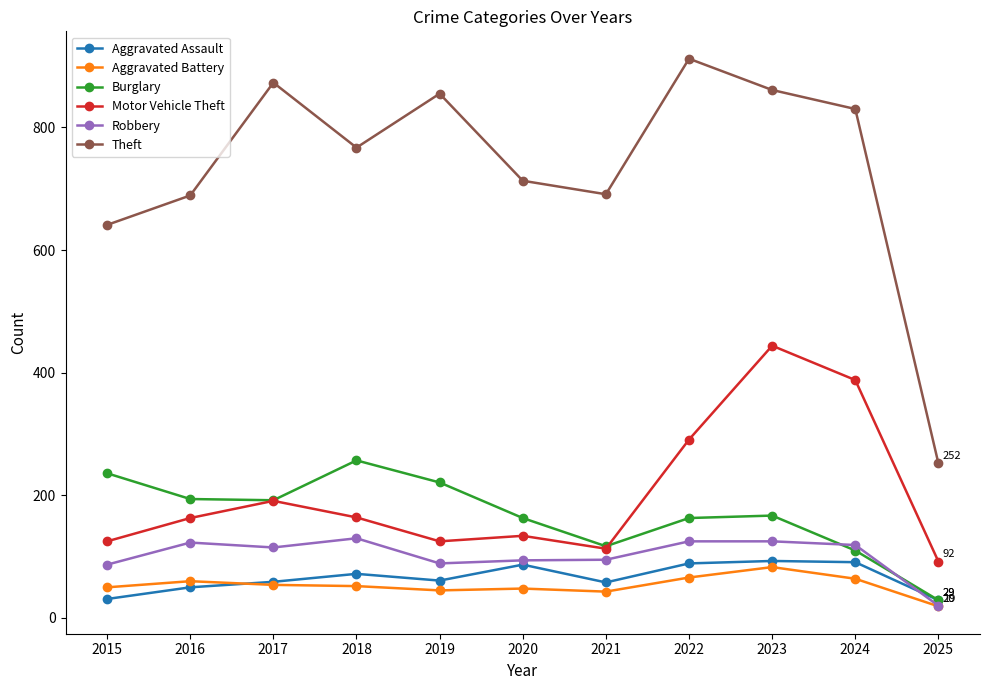

What is the spread (max minus min) of values at 2024?

766